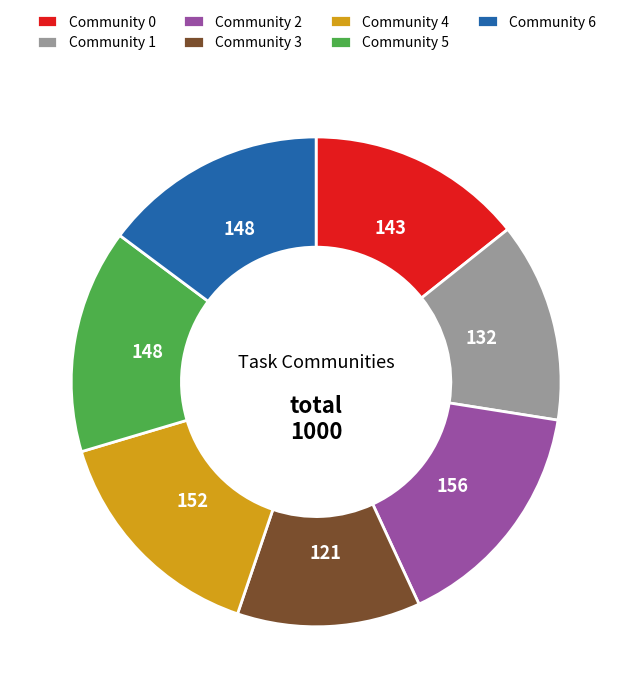

Is there any slice that represents more than half of the pie?

No